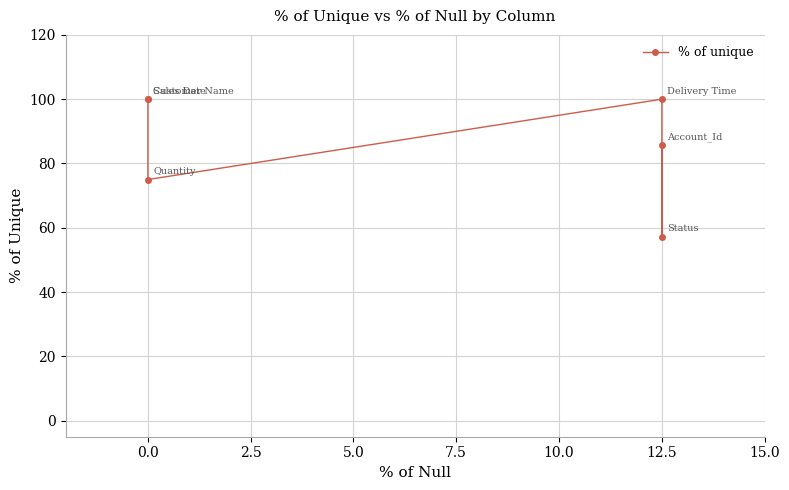

The chart shows a value of 30.8 at 12.5. True or false?

False